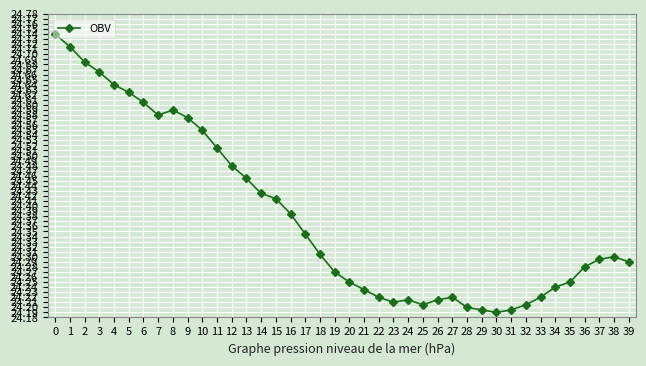

Between 11 and 35, which is larger?

11